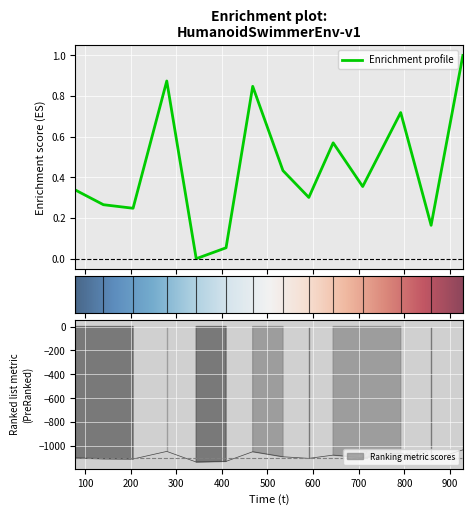

What is the maximum value for Enrichment profile?

1.0